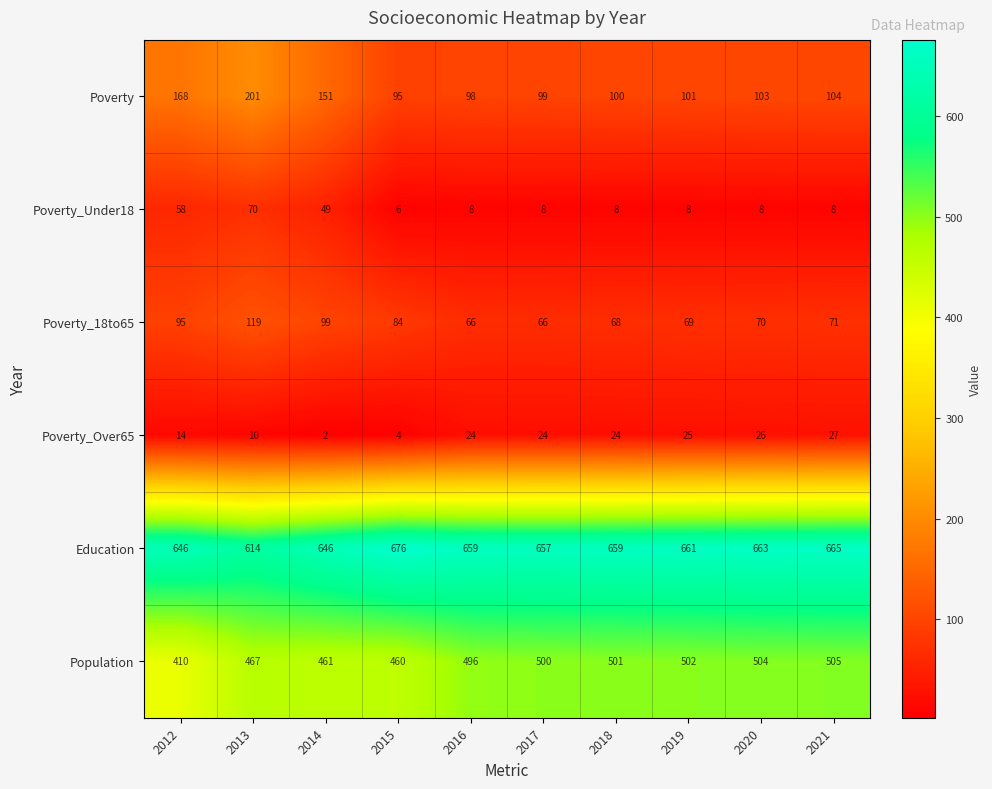

What is the difference between the highest and lowest values at 2019?

653